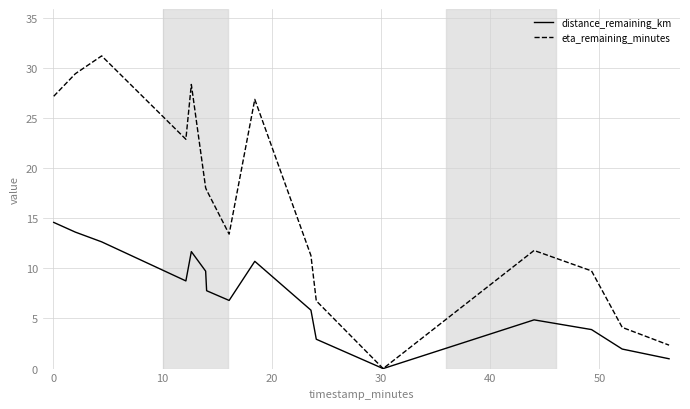

In eta_remaining_minutes, how many points are lower than both neighbors (excluding endpoints)?

3